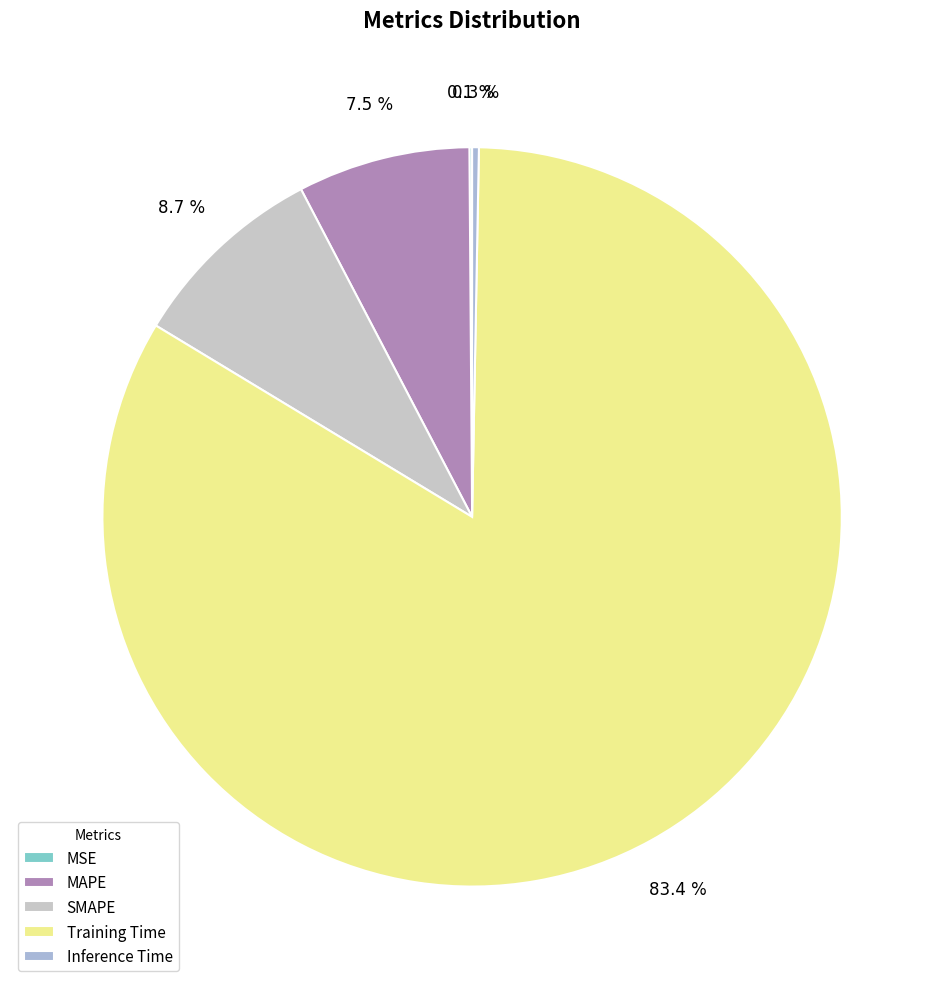

Do Inference Time and MAPE together represent more than half of the pie?

No